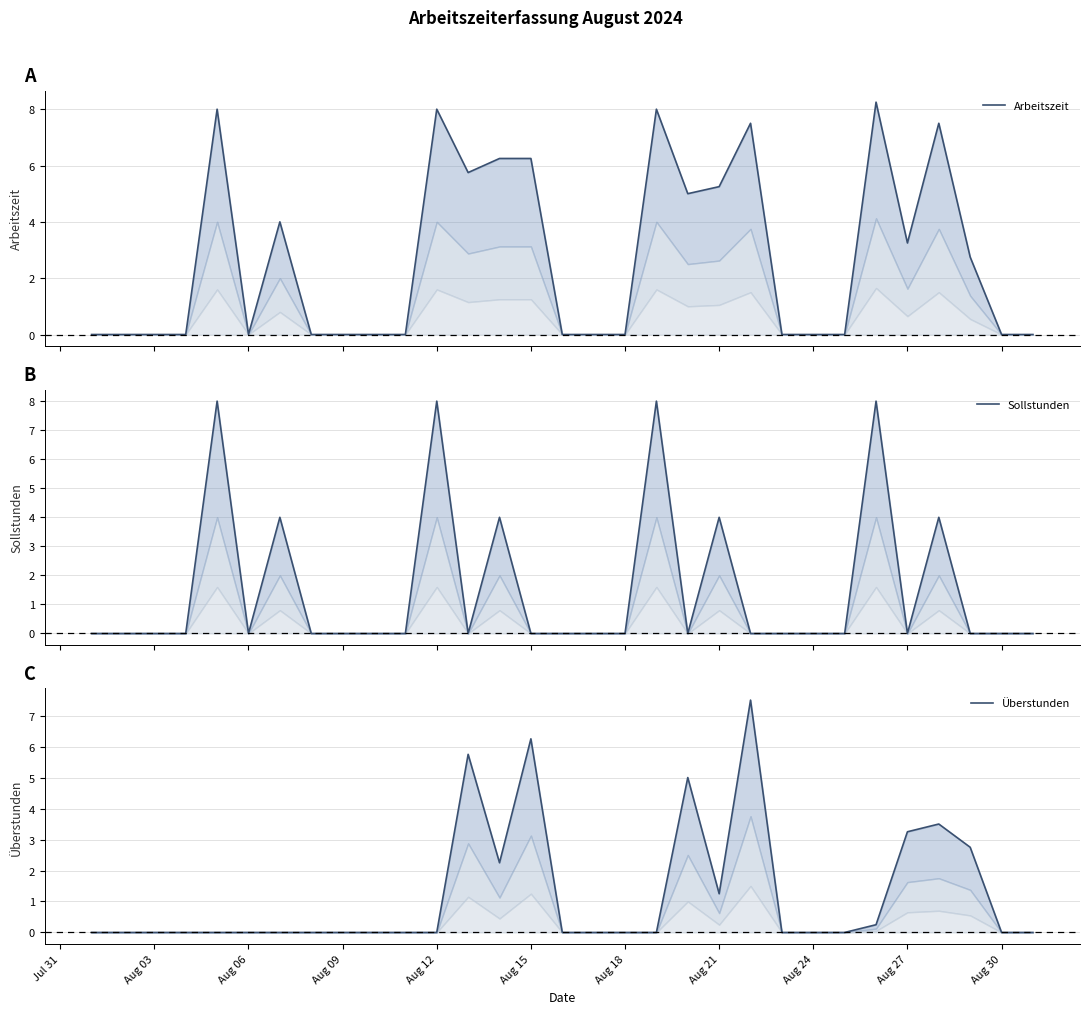

How many times do Sollstunden and Überstunden cross each other?

9